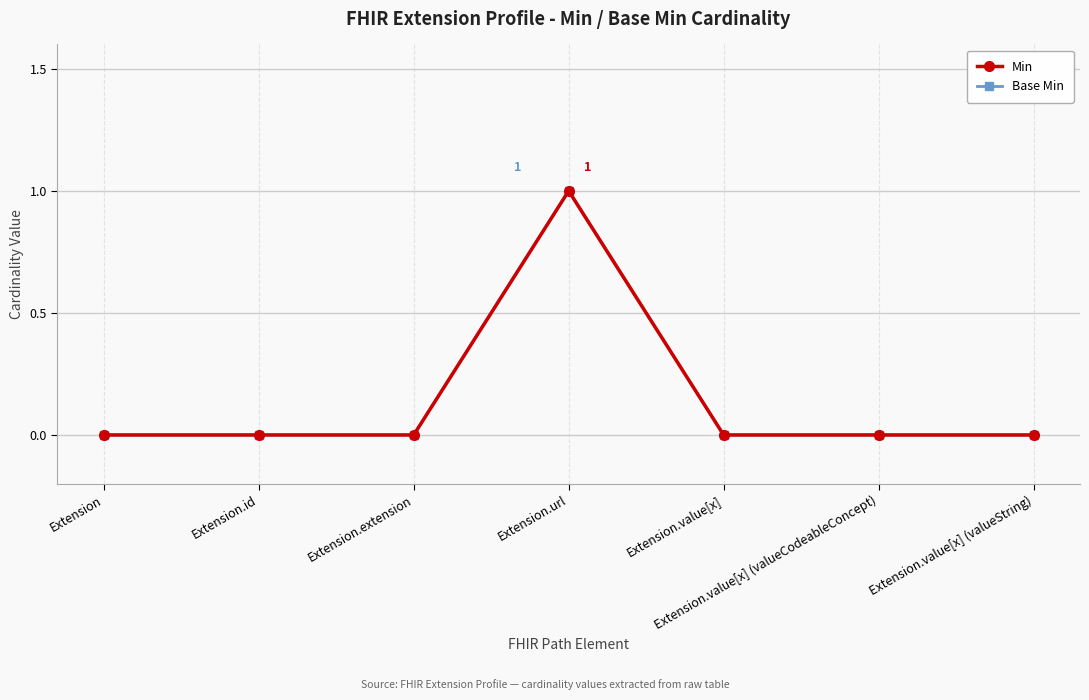

Does the chart have visible grid lines?

Yes